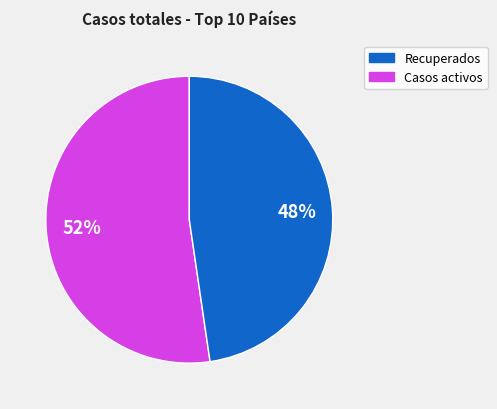

Does any single category account for the majority?

Yes